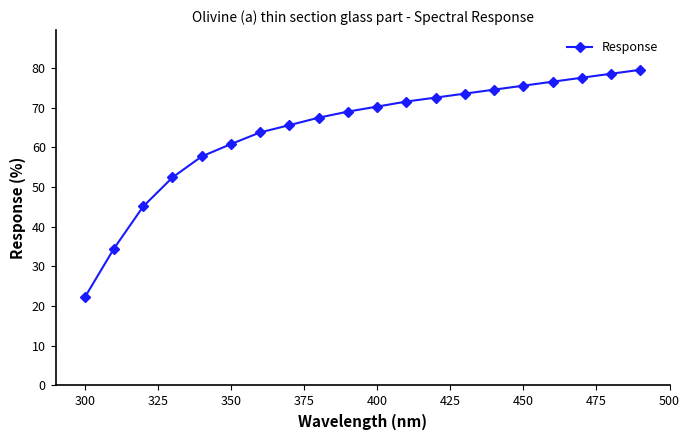

What is the value of the 2nd point from the left?

34.5